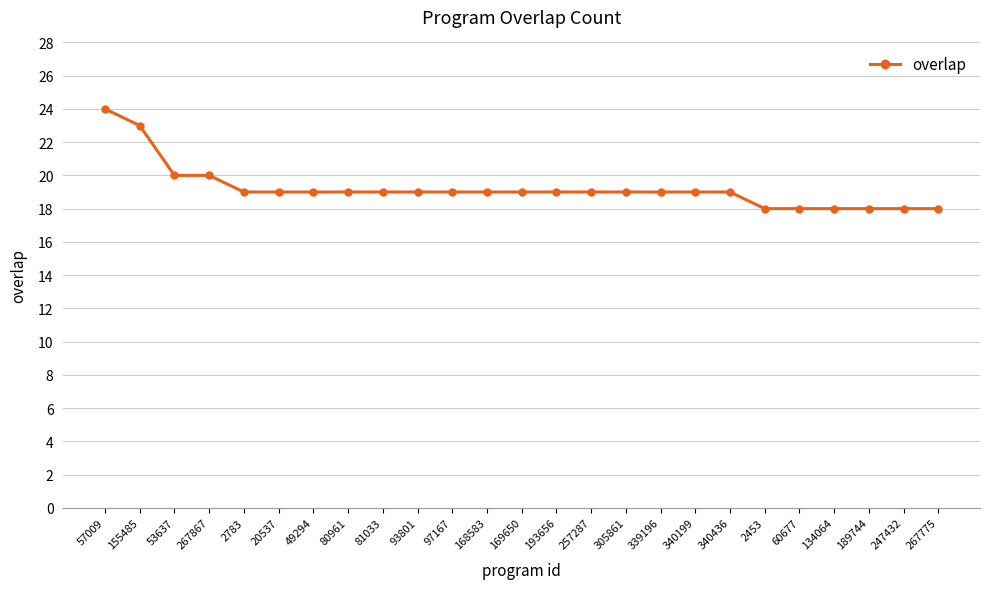

What is the difference between the second highest and minimum values?

5